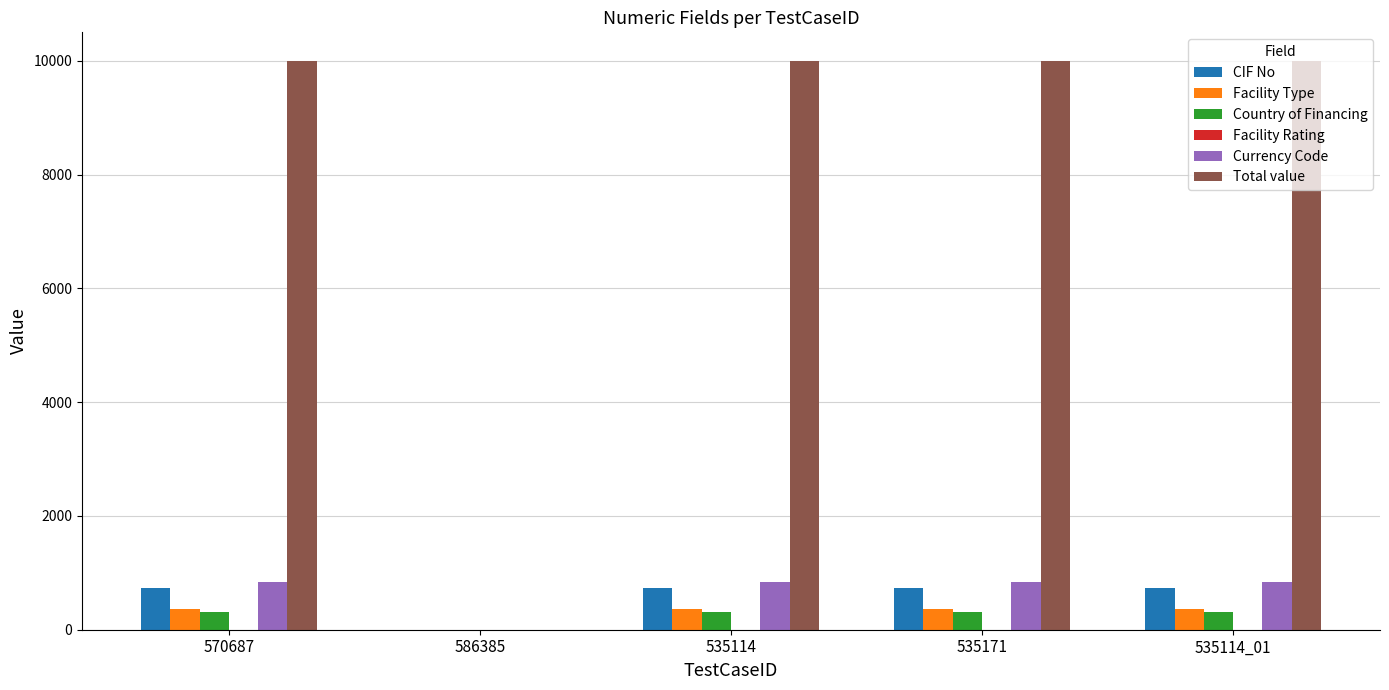

Is it true that CIF No equals -377 at 586385?

False